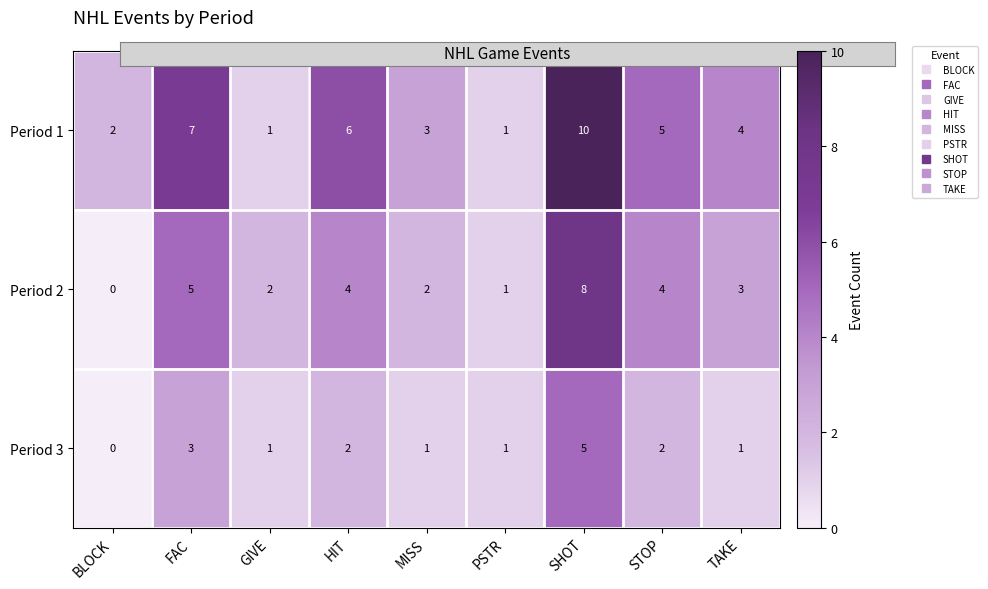

What is the sum of the Period 1 values at MISS and GIVE?

4